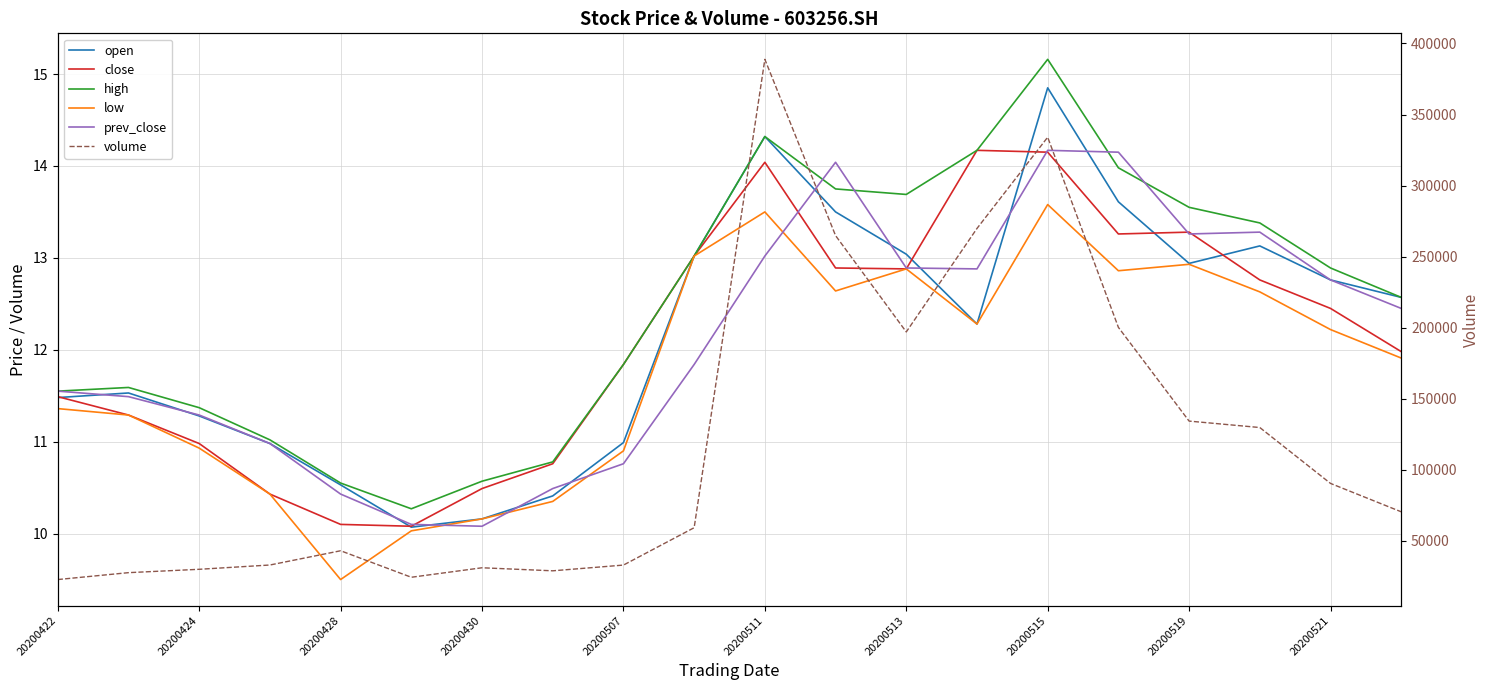

What is the sum of the close values at 18 and 15?

25.7